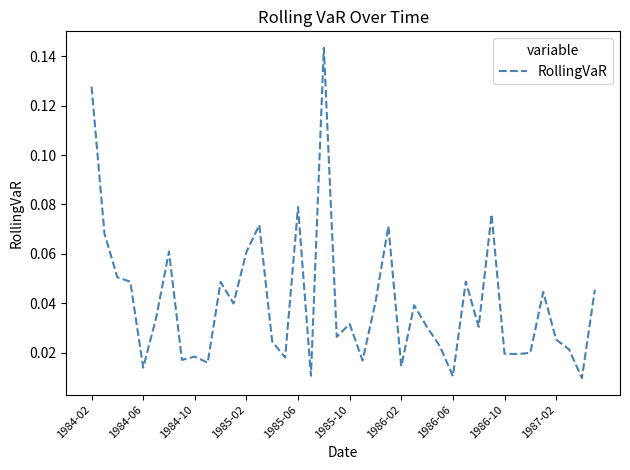

Is this an area chart (filled region under the line)?

No